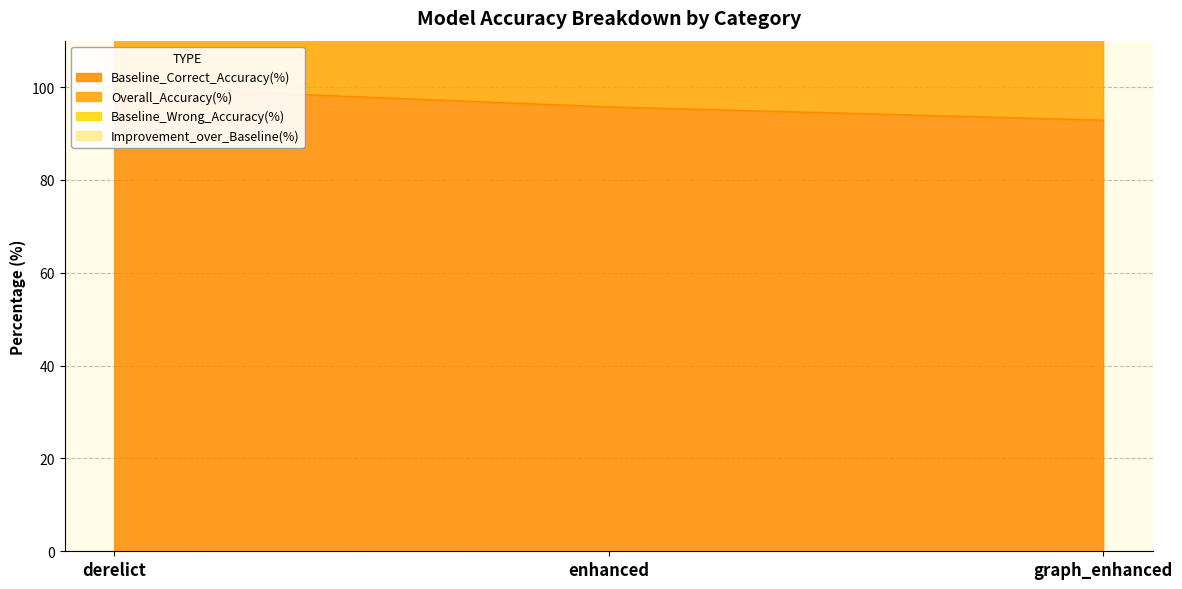

At which label is Baseline_Correct_Accuracy(%) closest to 96?

enhanced